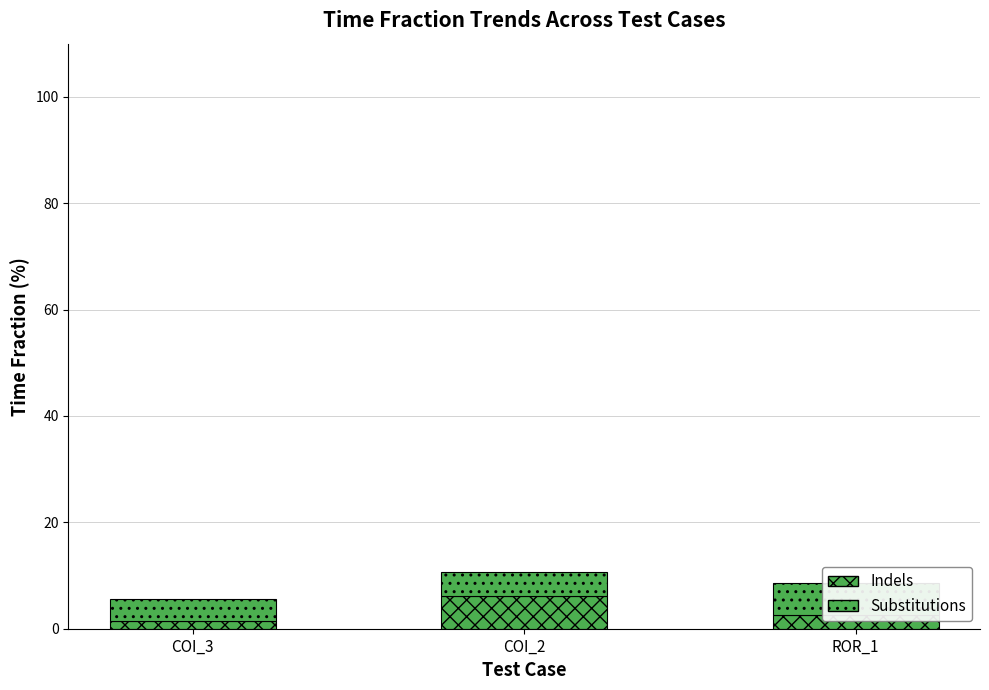

What is the approximate value of WITHOUT_ISOLATION + SPECTRUM at COI_2?

4.5